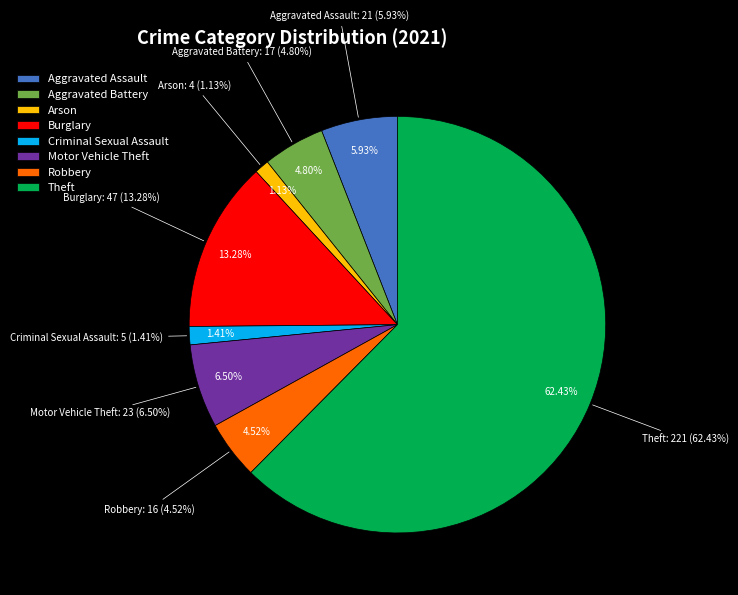

What portion of the pie excludes Arson?

98.9%